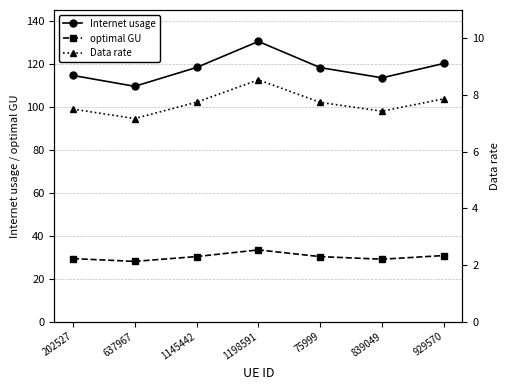

How many values in the Internet usage series are below 118?

3